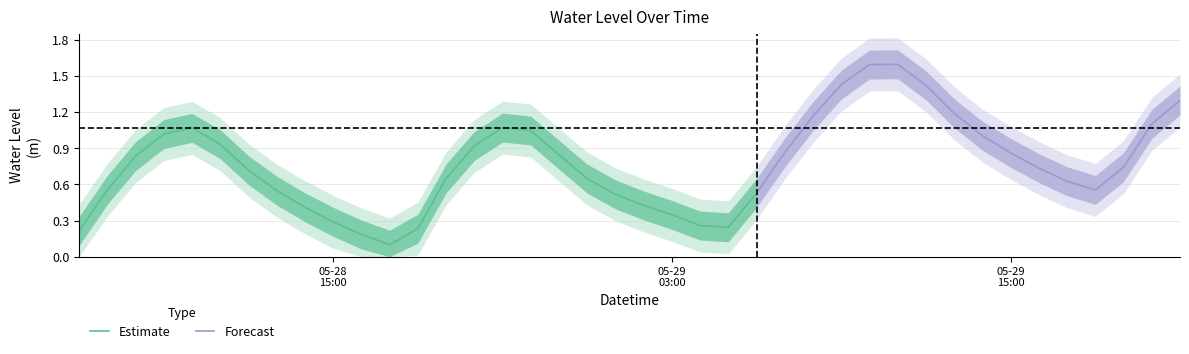

List the labels in order of value, largest first.

2025-05-29 11:00:00, 2025-05-29 10:00:00, 2025-05-29 09:00:00, 2025-05-29 12:00:00, 2025-05-29 21:00:00, 2025-05-29 13:00:00, 2025-05-29 08:00:00, 2025-05-29 20:00:00, 2025-05-28 21:00:00, 2025-05-28 10:00:00, 2025-05-28 22:00:00, 2025-05-28 09:00:00, 2025-05-29 14:00:00, 2025-05-28 11:00:00, 2025-05-28 20:00:00, 2025-05-29 07:00:00, 2025-05-29 15:00:00, 2025-05-28 23:00:00, 2025-05-28 08:00:00, 2025-05-29 19:00:00, 2025-05-29 16:00:00, 2025-05-28 12:00:00, 2025-05-28 19:00:00, 2025-05-29 00:00:00, 2025-05-29 17:00:00, 2025-05-28 07:00:00, 2025-05-29 18:00:00, 2025-05-28 13:00:00, 2025-05-29 06:00:00, 2025-05-29 01:00:00, 2025-05-29 02:00:00, 2025-05-28 14:00:00, 2025-05-29 03:00:00, 2025-05-28 15:00:00, 2025-05-29 04:00:00, 2025-05-29 05:00:00, 2025-05-28 18:00:00, 2025-05-28 06:00:00, 2025-05-28 16:00:00, 2025-05-28 17:00:00